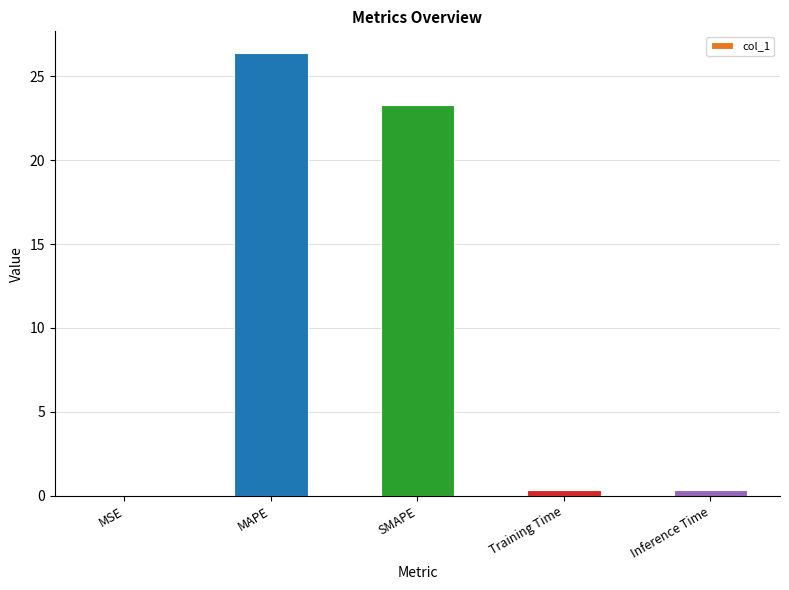

Which label corresponds to the largest value in the chart?

MAPE